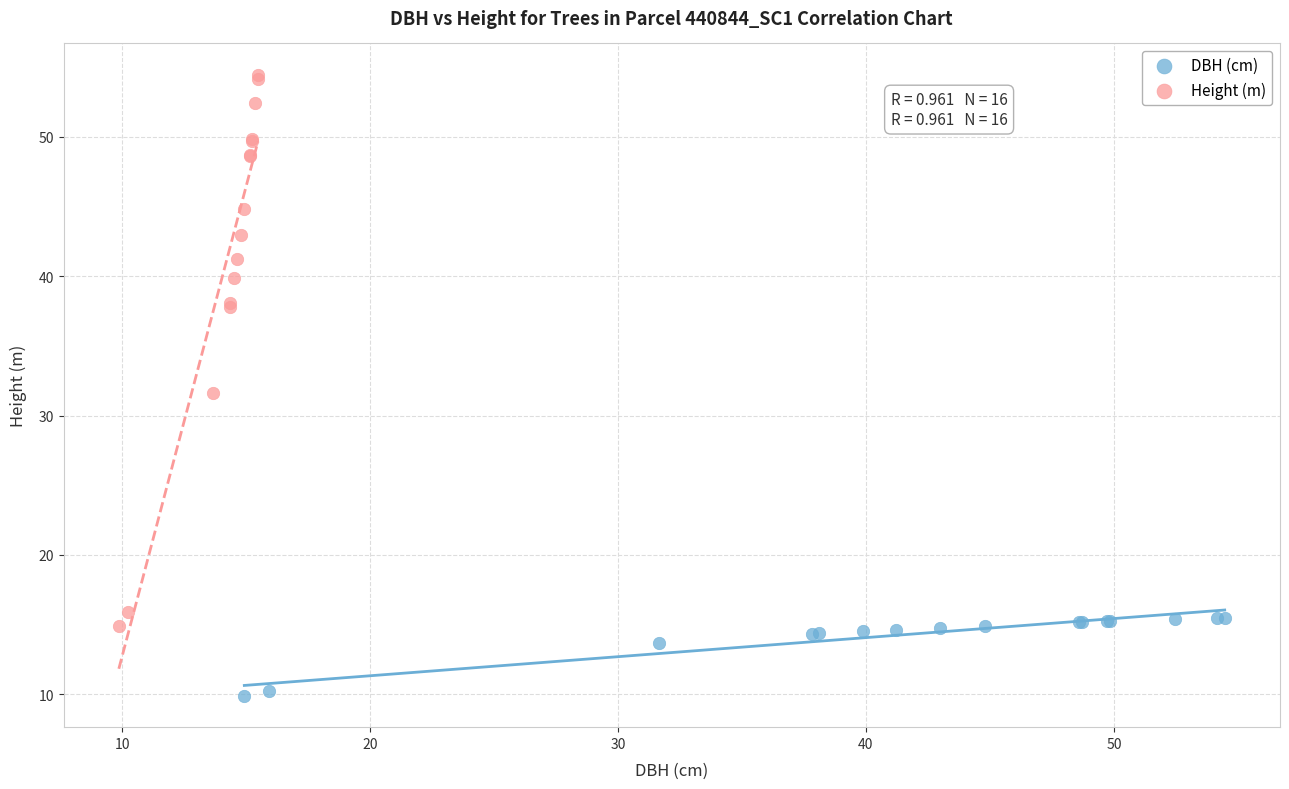

Which series reaches the minimum Y coordinate?

DBH (cm)